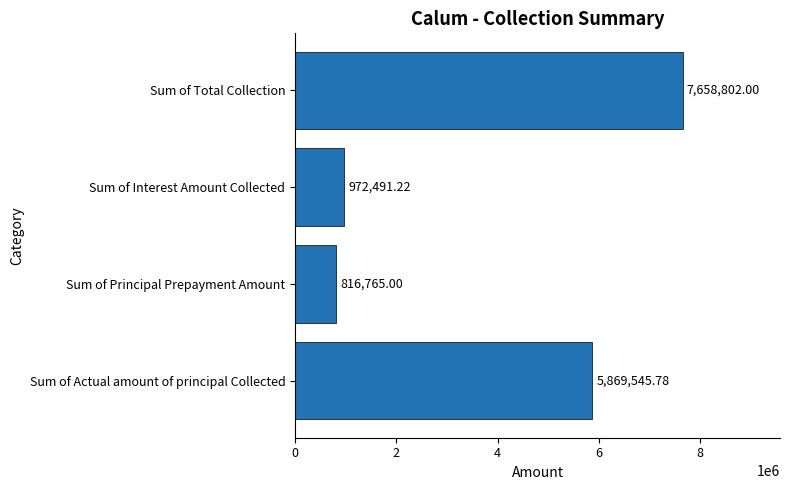

What is the sum of all values?

15317604.0